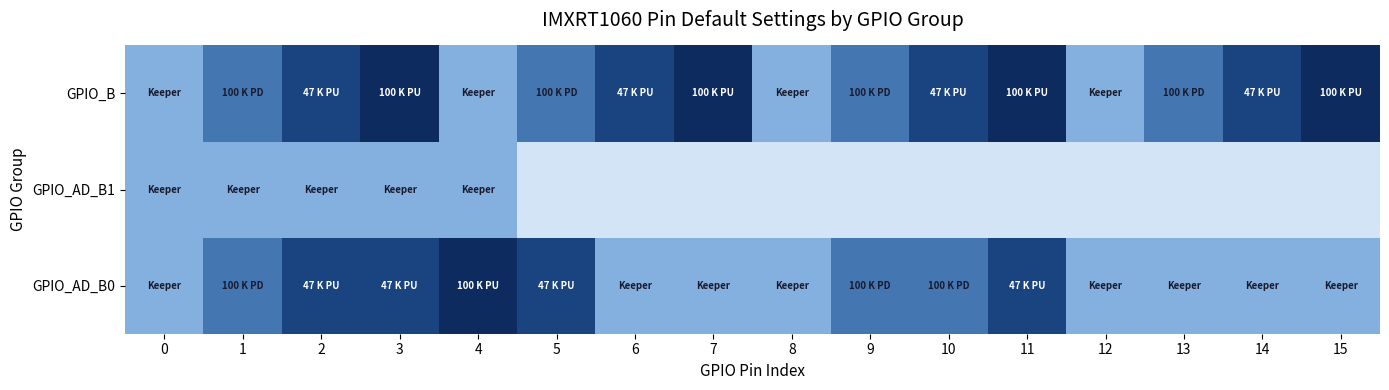

Rank the series at 0 from lowest to highest value.

GPIO_AD_B0, GPIO_AD_B1, GPIO_B